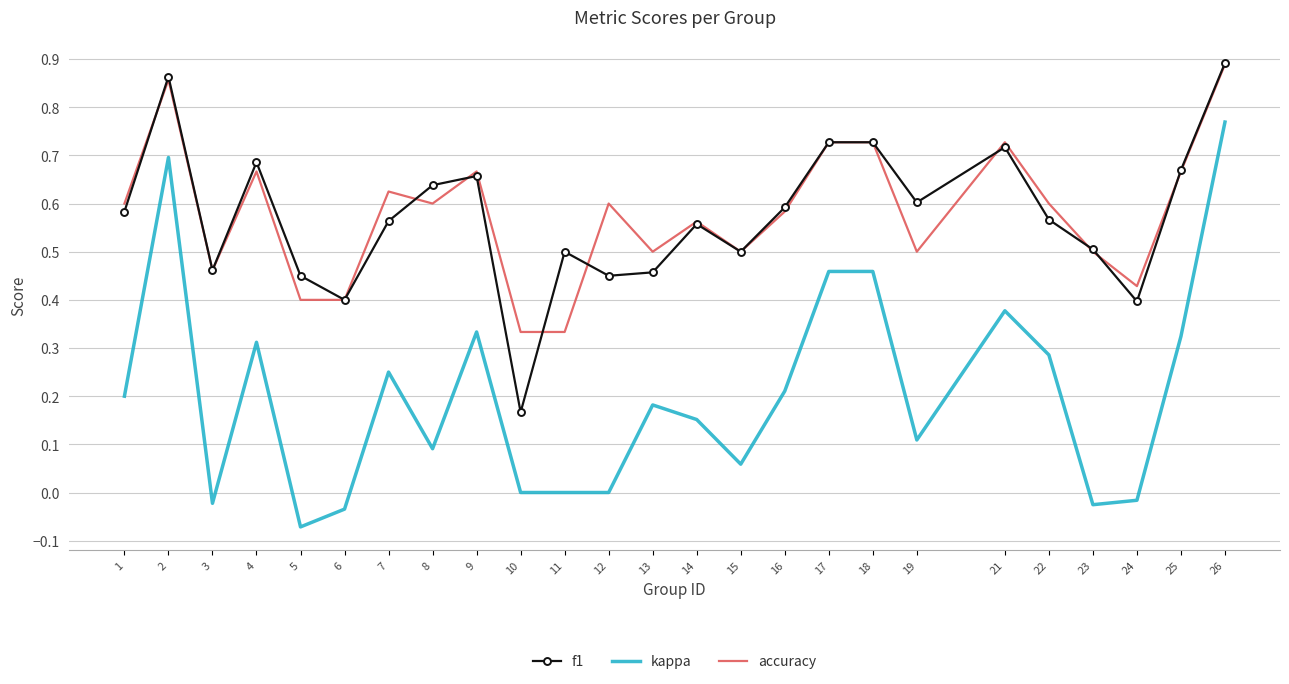

True or false: accuracy and kappa intersect in this chart.

False